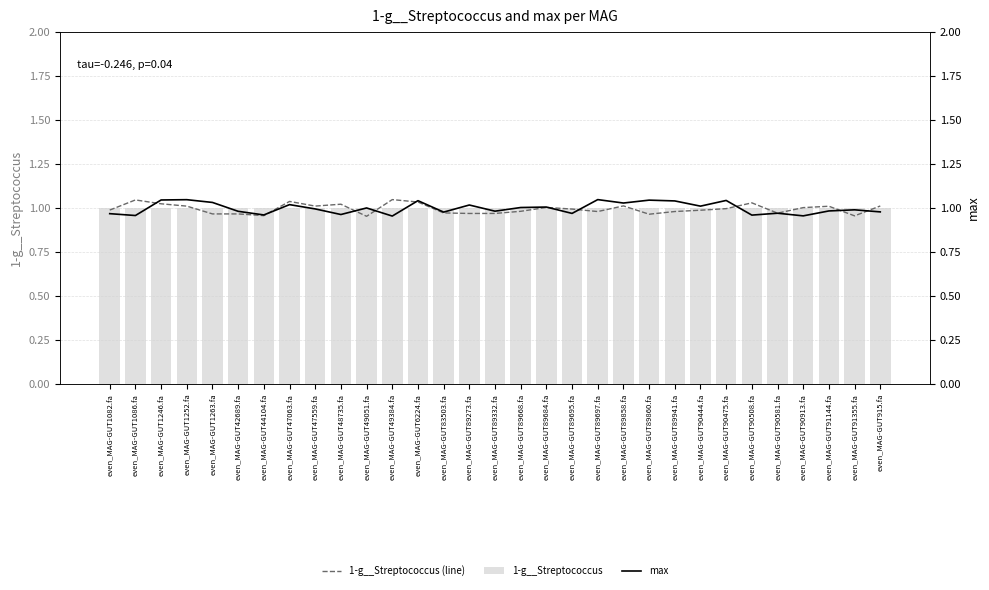

Reading left to right, transcribe all the data shown in this chart.

1-g__Streptococcus (line): even_MAG-GUT1082.fa=1.0	even_MAG-GUT1086.fa=1.0	even_MAG-GUT1246.fa=1.0	even_MAG-GUT1252.fa=1.0	even_MAG-GUT1263.fa=1.0	even_MAG-GUT42689.fa=1.0	even_MAG-GUT44104.fa=1.0	even_MAG-GUT47063.fa=1.0	even_MAG-GUT47559.fa=1.0	even_MAG-GUT48735.fa=1.0	even_MAG-GUT49051.fa=1.0	even_MAG-GUT49384.fa=1.0	even_MAG-GUT6224.fa=1.0	even_MAG-GUT83503.fa=1.0	even_MAG-GUT89273.fa=1.0	even_MAG-GUT89332.fa=1.0	even_MAG-GUT89668.fa=1.0	even_MAG-GUT89684.fa=1.0	even_MAG-GUT89695.fa=1.0	even_MAG-GUT89697.fa=1.0	even_MAG-GUT89858.fa=1.0	even_MAG-GUT89860.fa=1.0	even_MAG-GUT89941.fa=1.0	even_MAG-GUT90444.fa=1.0	even_MAG-GUT90475.fa=1.0	even_MAG-GUT90508.fa=1.0	even_MAG-GUT90581.fa=1.0	even_MAG-GUT90913.fa=1.0	even_MAG-GUT91144.fa=1.0	even_MAG-GUT91355.fa=1.0	even_MAG-GUT915.fa=1.0
1-g__Streptococcus: even_MAG-GUT1082.fa=1.0	even_MAG-GUT1086.fa=1.0	even_MAG-GUT1246.fa=1.0	even_MAG-GUT1252.fa=1.0	even_MAG-GUT1263.fa=1.0	even_MAG-GUT42689.fa=1.0	even_MAG-GUT44104.fa=1.0	even_MAG-GUT47063.fa=1.0	even_MAG-GUT47559.fa=1.0	even_MAG-GUT48735.fa=1.0	even_MAG-GUT49051.fa=1.0	even_MAG-GUT49384.fa=1.0	even_MAG-GUT6224.fa=1.0	even_MAG-GUT83503.fa=1.0	even_MAG-GUT89273.fa=1.0	even_MAG-GUT89332.fa=1.0	even_MAG-GUT89668.fa=1.0	even_MAG-GUT89684.fa=1.0	even_MAG-GUT89695.fa=1.0	even_MAG-GUT89697.fa=1.0	even_MAG-GUT89858.fa=1.0	even_MAG-GUT89860.fa=1.0	even_MAG-GUT89941.fa=1.0	even_MAG-GUT90444.fa=1.0	even_MAG-GUT90475.fa=1.0	even_MAG-GUT90508.fa=1.0	even_MAG-GUT90581.fa=1.0	even_MAG-GUT90913.fa=1.0	even_MAG-GUT91144.fa=1.0	even_MAG-GUT91355.fa=1.0	even_MAG-GUT915.fa=1.0
max: even_MAG-GUT1082.fa=1.0	even_MAG-GUT1086.fa=1.0	even_MAG-GUT1246.fa=1.0	even_MAG-GUT1252.fa=1.0	even_MAG-GUT1263.fa=1.0	even_MAG-GUT42689.fa=1.0	even_MAG-GUT44104.fa=1.0	even_MAG-GUT47063.fa=1.0	even_MAG-GUT47559.fa=1.0	even_MAG-GUT48735.fa=1.0	even_MAG-GUT49051.fa=1.0	even_MAG-GUT49384.fa=1.0	even_MAG-GUT6224.fa=1.0	even_MAG-GUT83503.fa=1.0	even_MAG-GUT89273.fa=1.0	even_MAG-GUT89332.fa=1.0	even_MAG-GUT89668.fa=1.0	even_MAG-GUT89684.fa=1.0	even_MAG-GUT89695.fa=1.0	even_MAG-GUT89697.fa=1.0	even_MAG-GUT89858.fa=1.0	even_MAG-GUT89860.fa=1.0	even_MAG-GUT89941.fa=1.0	even_MAG-GUT90444.fa=1.0	even_MAG-GUT90475.fa=1.0	even_MAG-GUT90508.fa=1.0	even_MAG-GUT90581.fa=1.0	even_MAG-GUT90913.fa=1.0	even_MAG-GUT91144.fa=1.0	even_MAG-GUT91355.fa=1.0	even_MAG-GUT915.fa=1.0